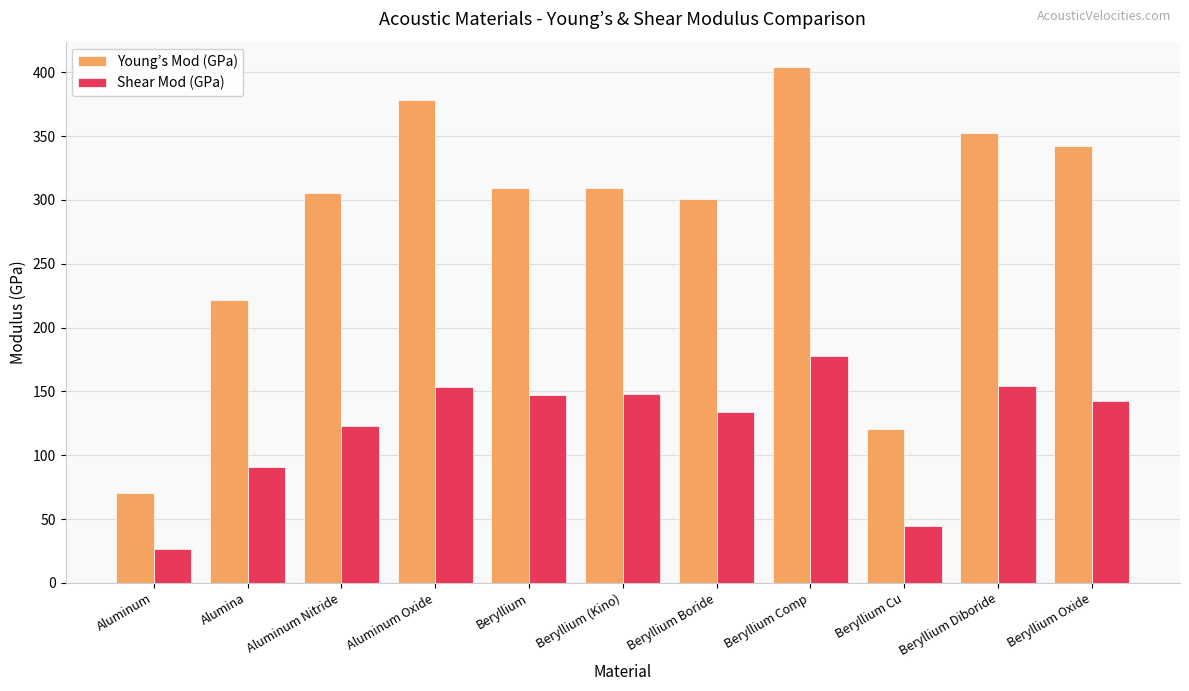

How many categories are shown in the chart?

11